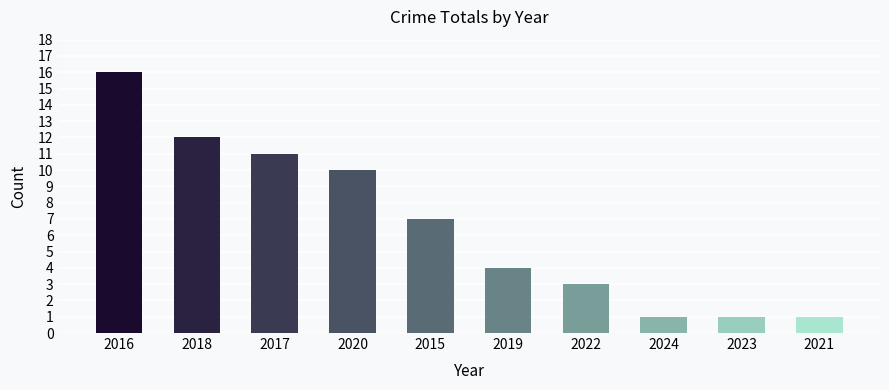

At which label is the value closest to 8?

2015